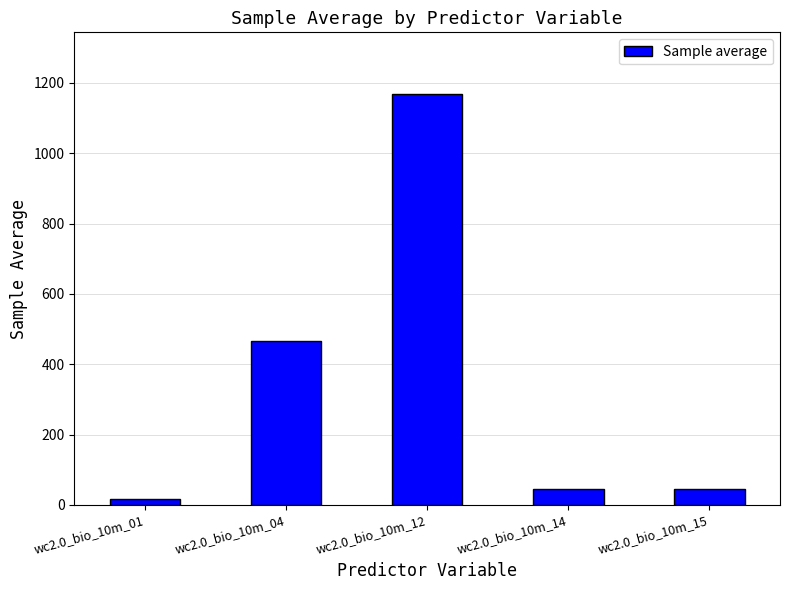

What is the sum of the values at wc2.0_bio_10m_01 and wc2.0_bio_10m_12?

1186.0